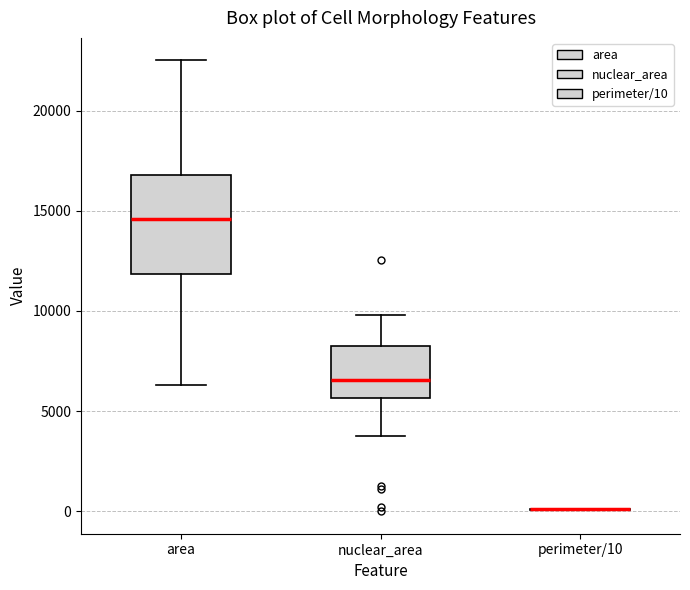

Where is the lower edge of the box for nuclear_area on the y-axis? The values are not printed on the chart, so give them approximately, as read against the axis.

5500